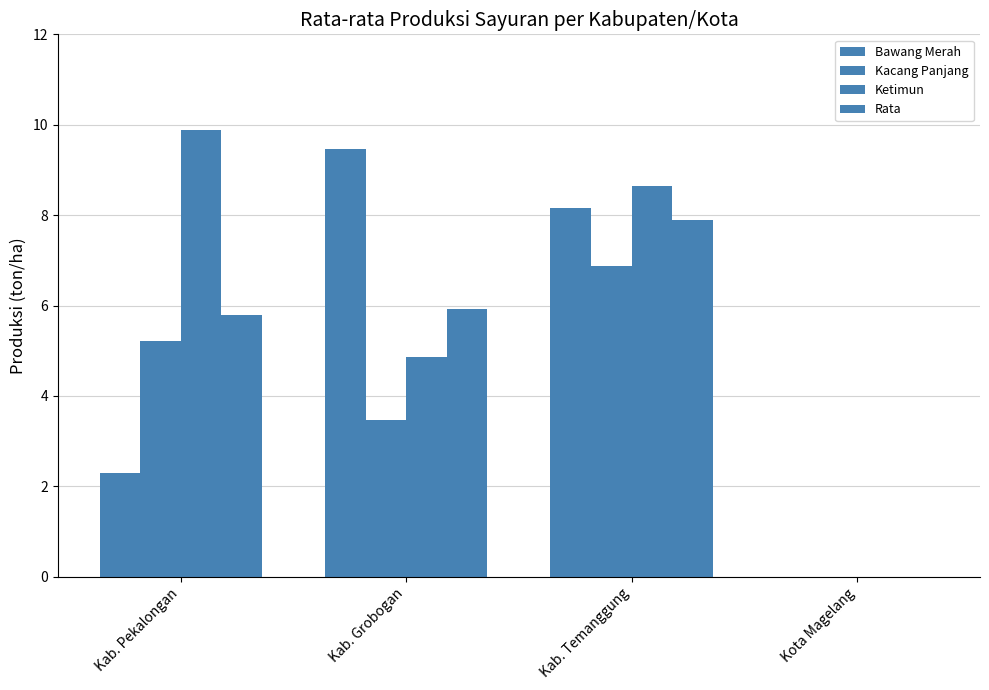

Is the value of Rata at Kab. Pekalongan greater than the value of Ketimun at Kab. Grobogan?

Yes